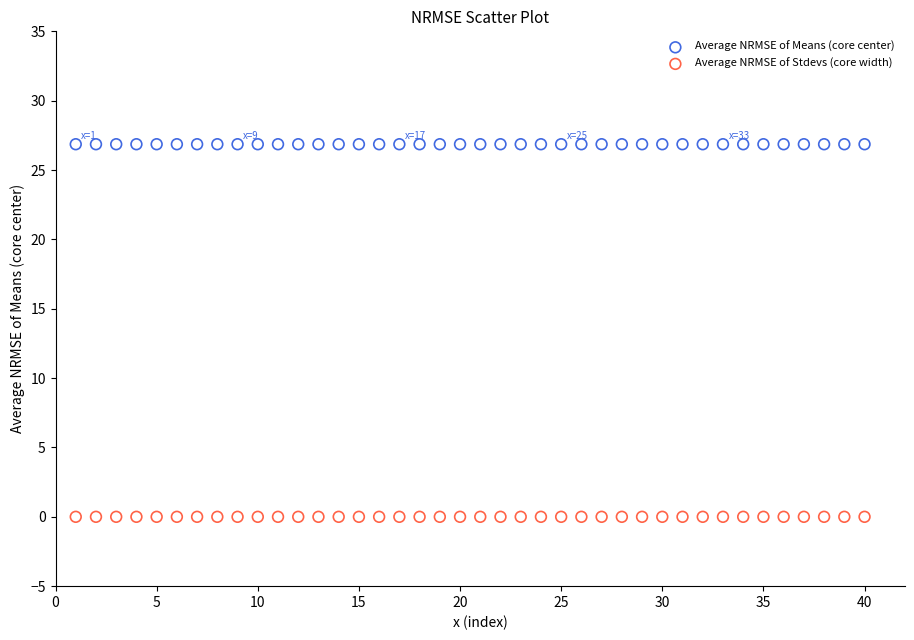

What are all the series names shown in the legend?

Average NRMSE of Means (core center), Average NRMSE of Stdevs (core width)